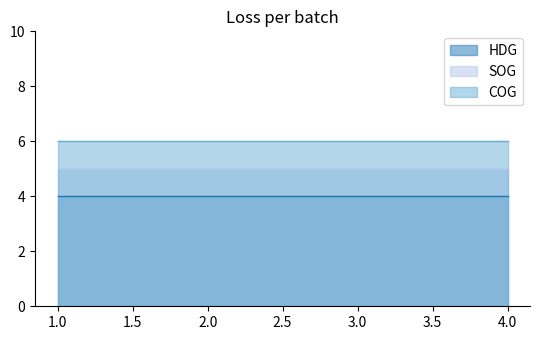

True or false: HDG and COG cross at least once.

False